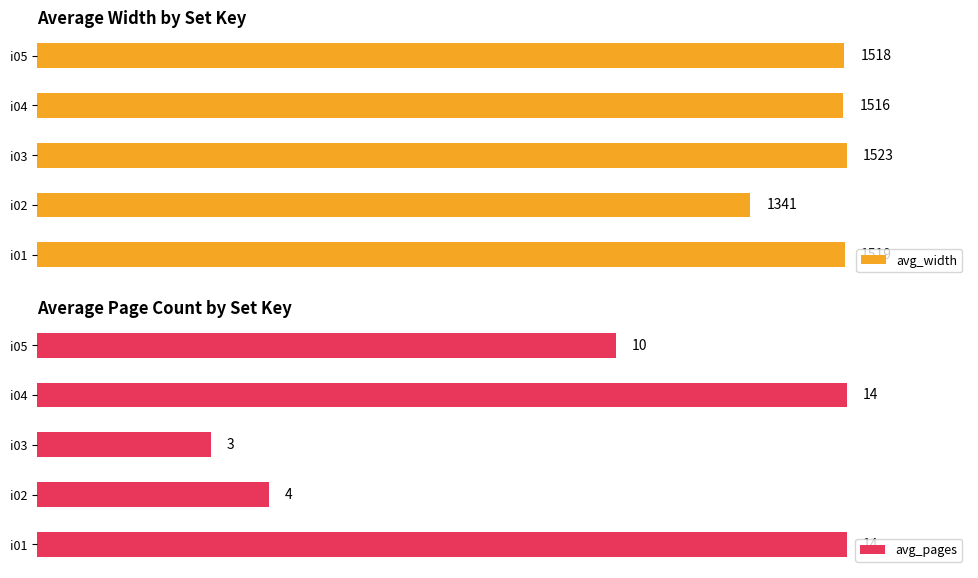

Rank the series by their average value, from lowest to highest.

avg_pages, avg_width